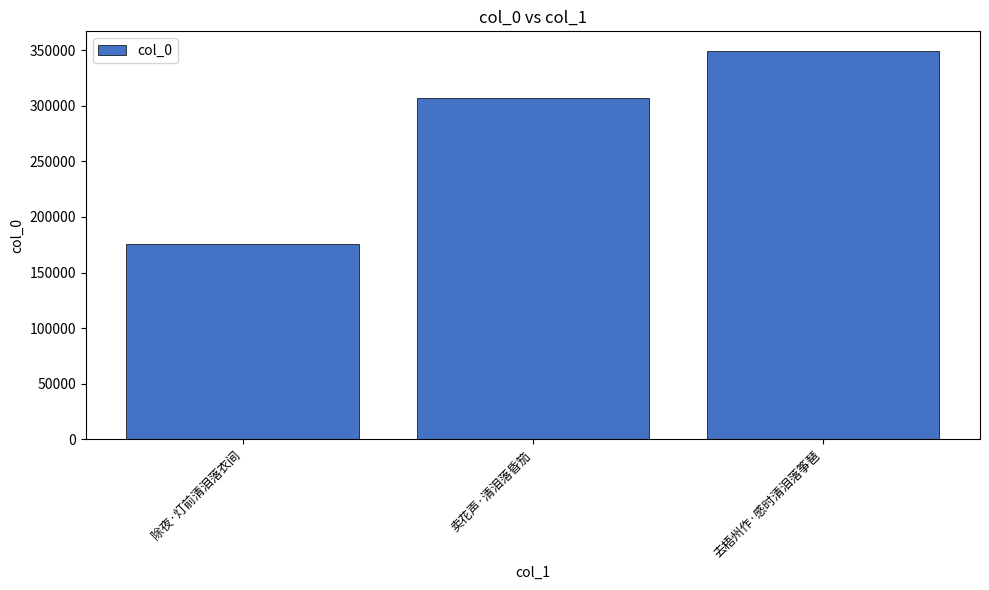

Which has a higher value, 除夜·灯前清泪落衣间 or 去梧州作·感时清泪落筝琶?

去梧州作·感时清泪落筝琶